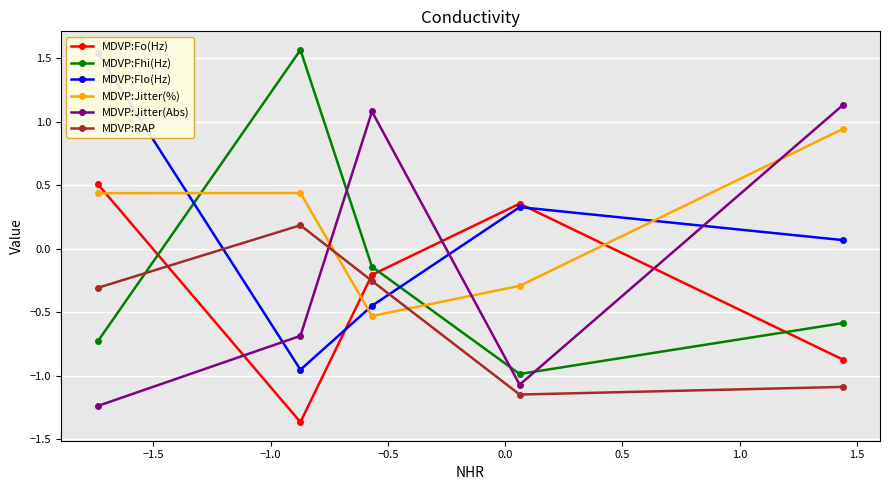

What is the lowest value of the MDVP:Fo(Hz) series?

-1.4